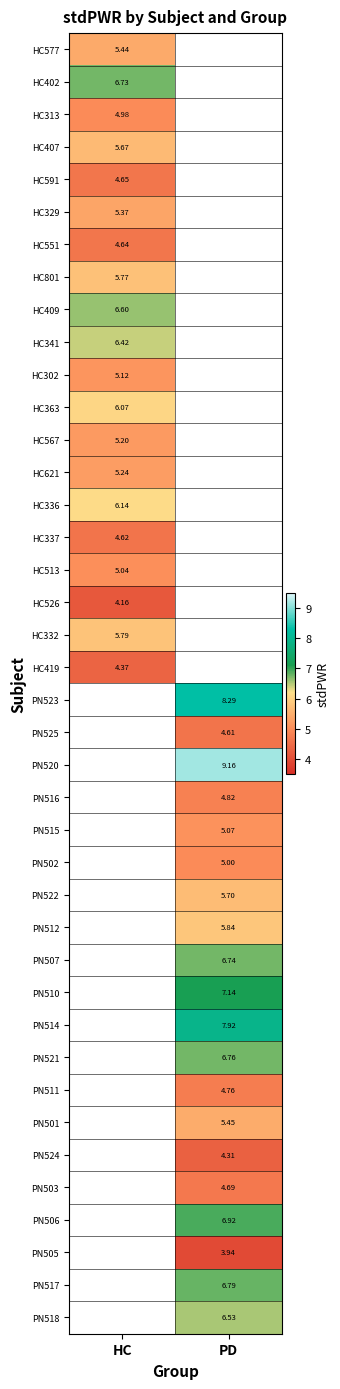

How many data points does each series have?

2